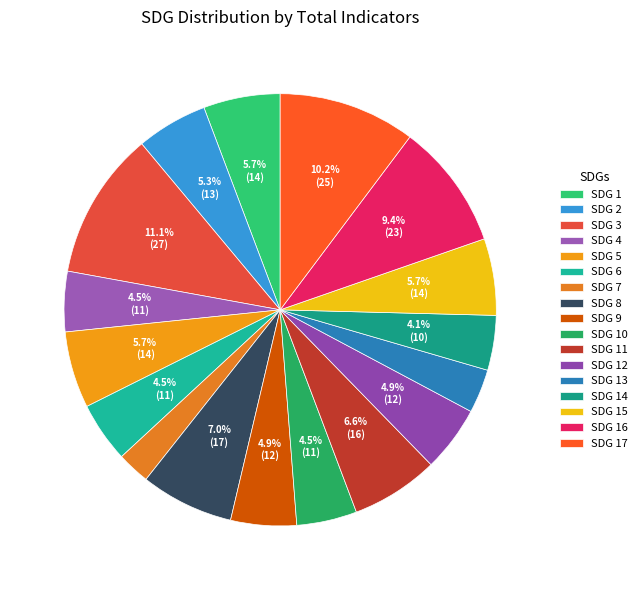

What is the ratio of the value at SDG 12 to the value at SDG 7?

2.0